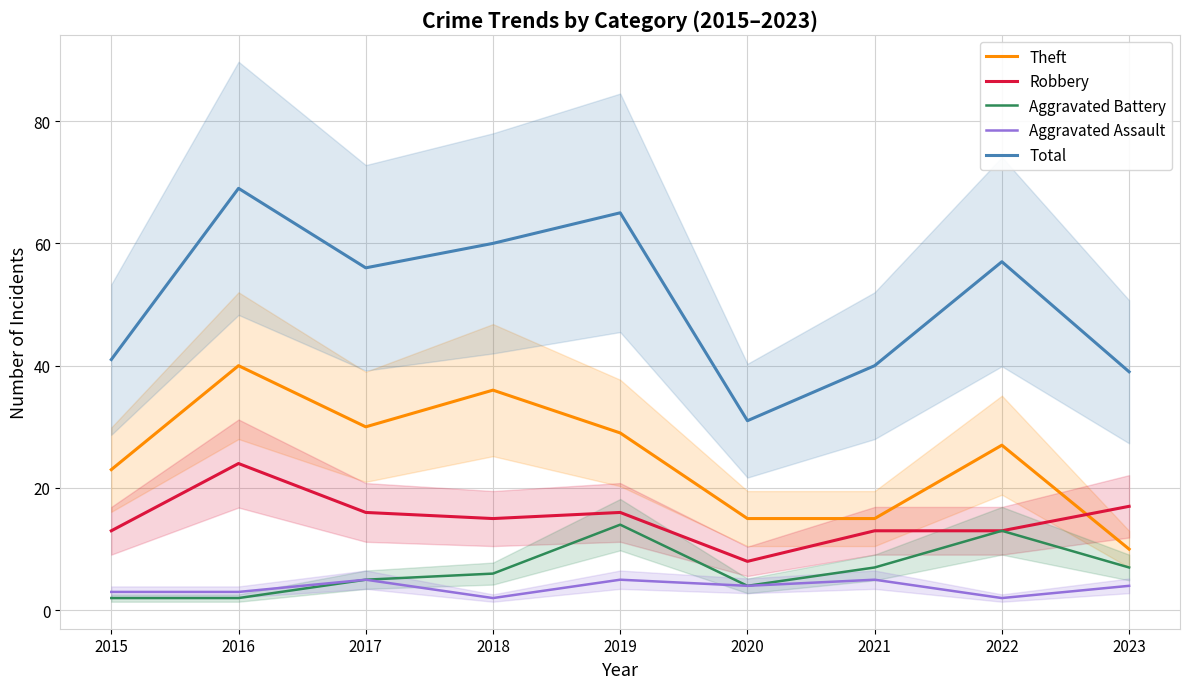

What are all the series names shown in the legend?

Theft, Robbery, Aggravated Battery, Aggravated Assault, Total